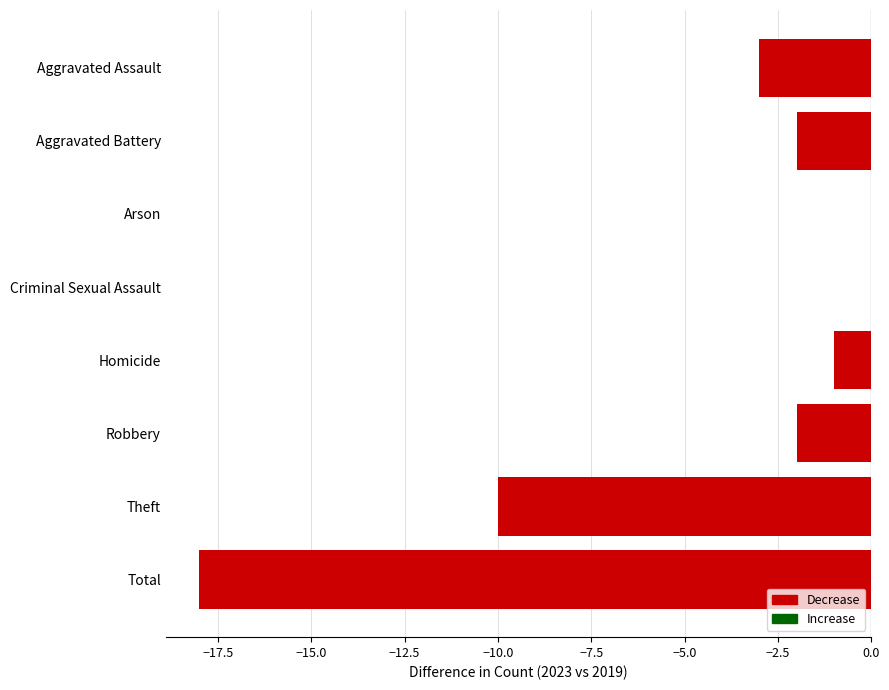

Between Aggravated Assault and Robbery, which is larger?

Robbery